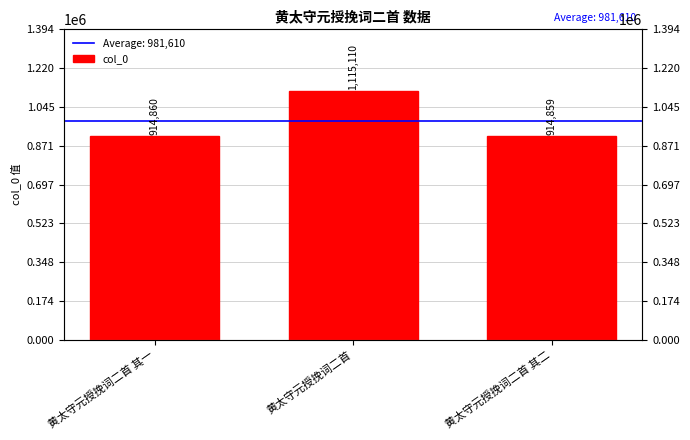

How many series are shown in this chart?

1